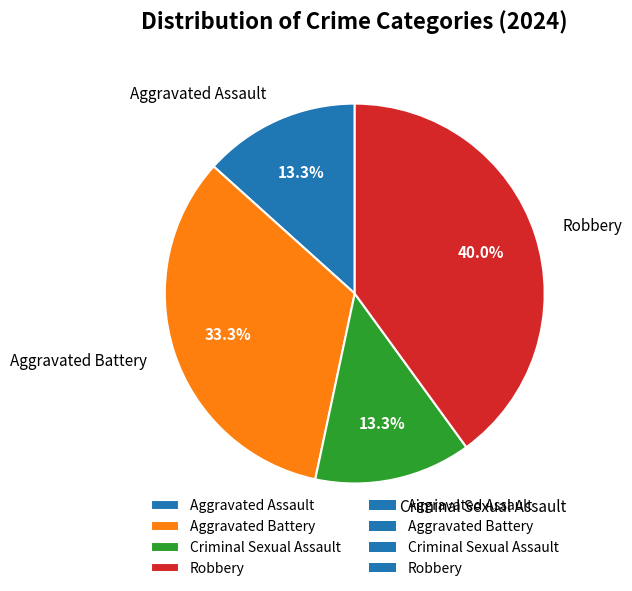

To the nearest percent, what is the combined percentage of Aggravated Assault and Robbery?

53%